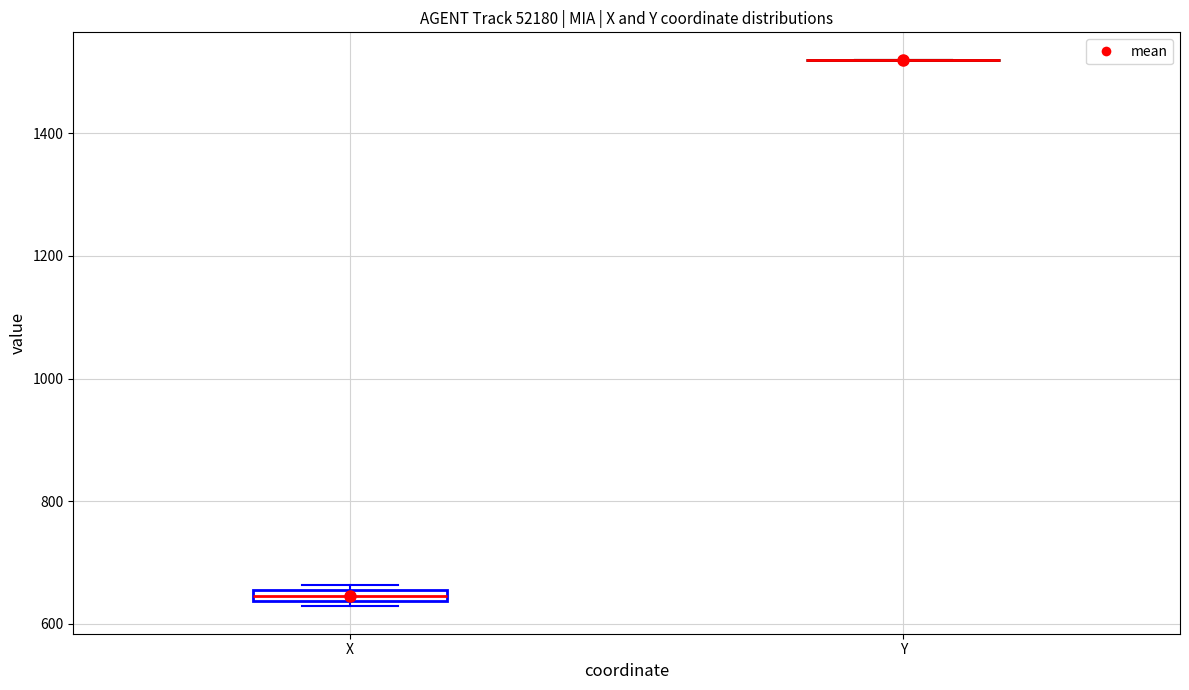

Where is the upper edge of the box for X on the y-axis? The values are not printed on the chart, so give them approximately, as read against the axis.

660